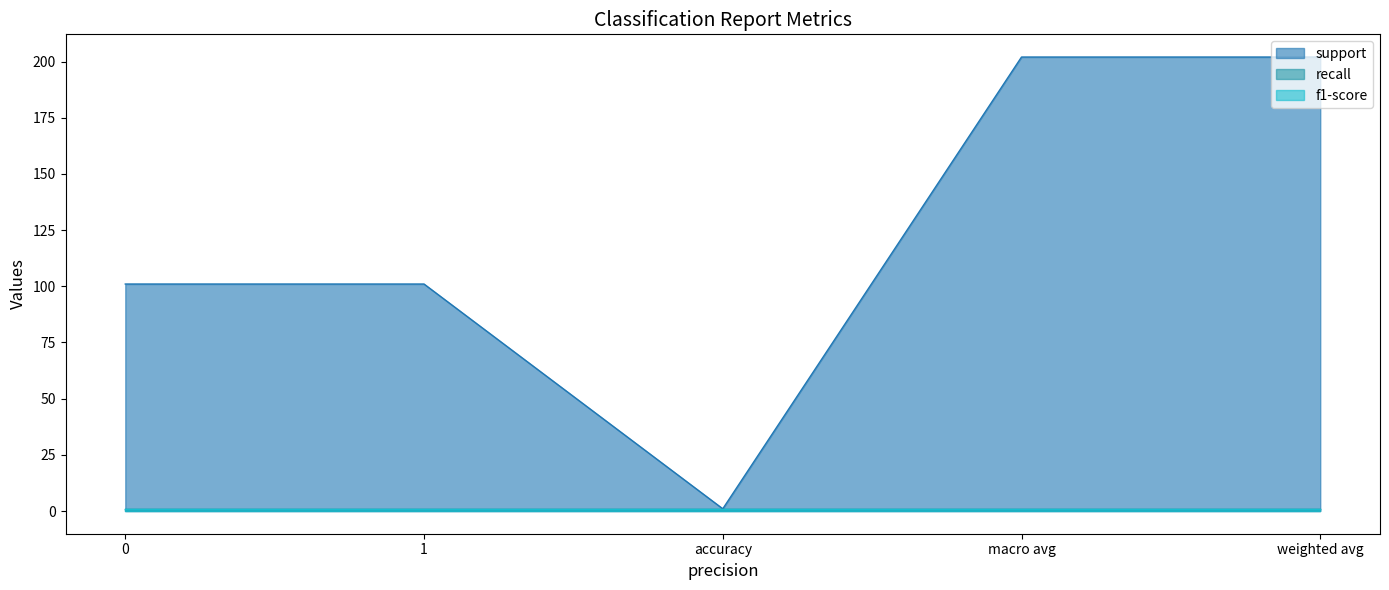

What is the minimum value for support?

1